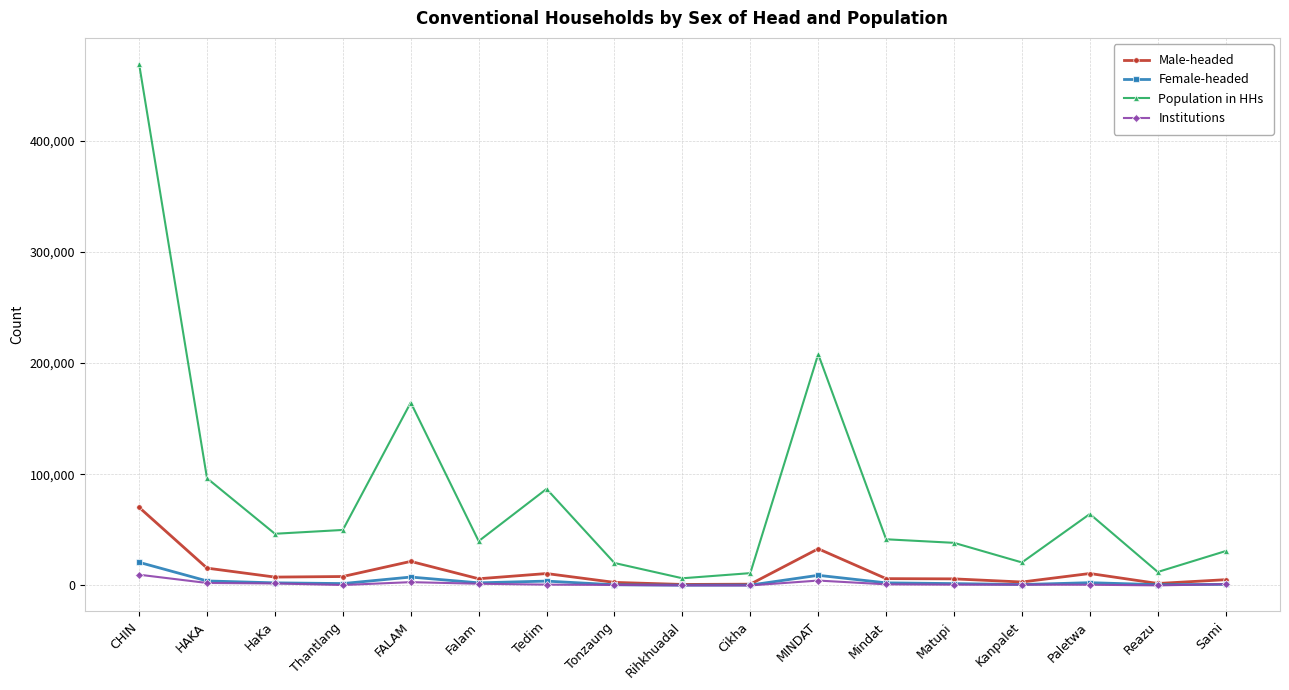

What are all the series names shown in the legend?

Male-headed, Female-headed, Population in HHs, Institutions